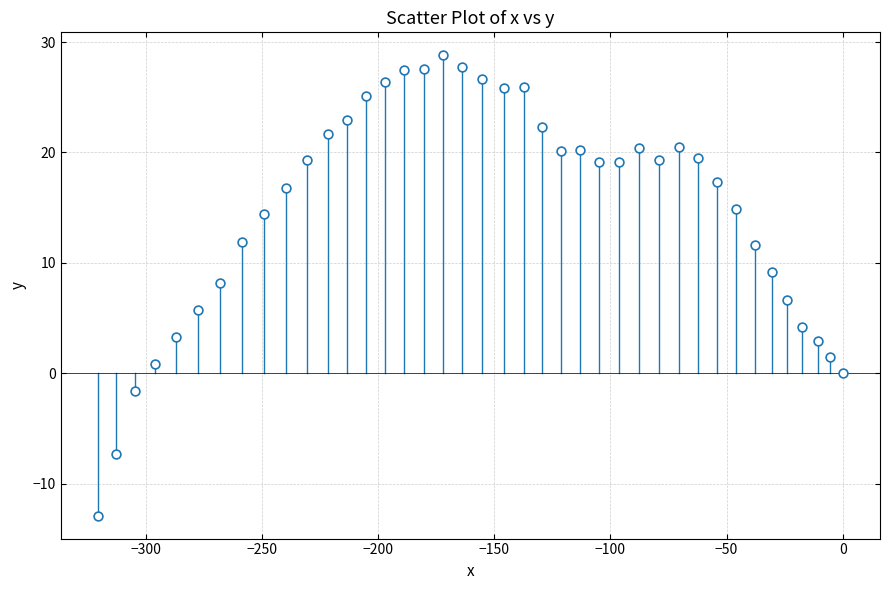

What is the range of X values (max minus min)?

320.5